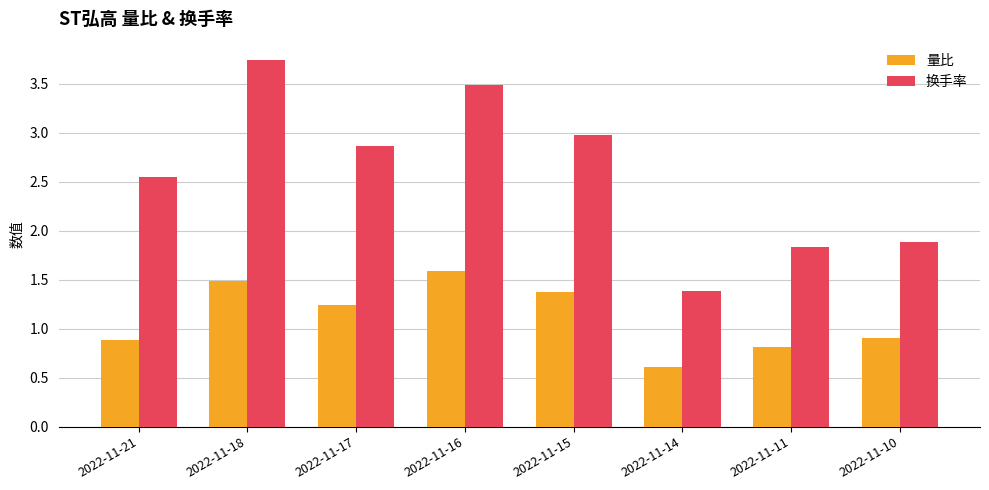

How many 量比 values are between 0 and 1?

4